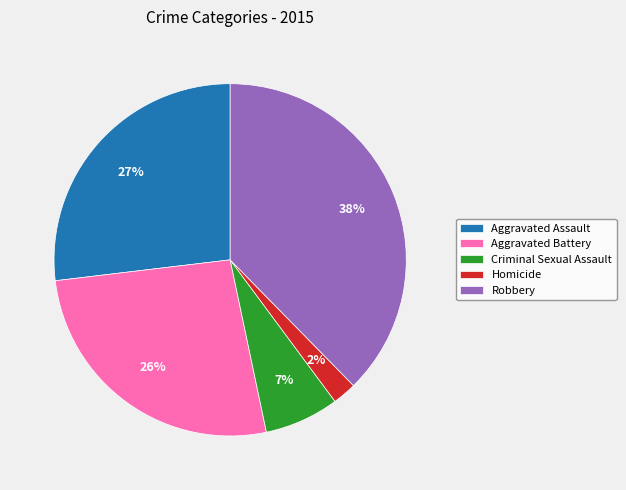

How many slices are in this pie chart?

5